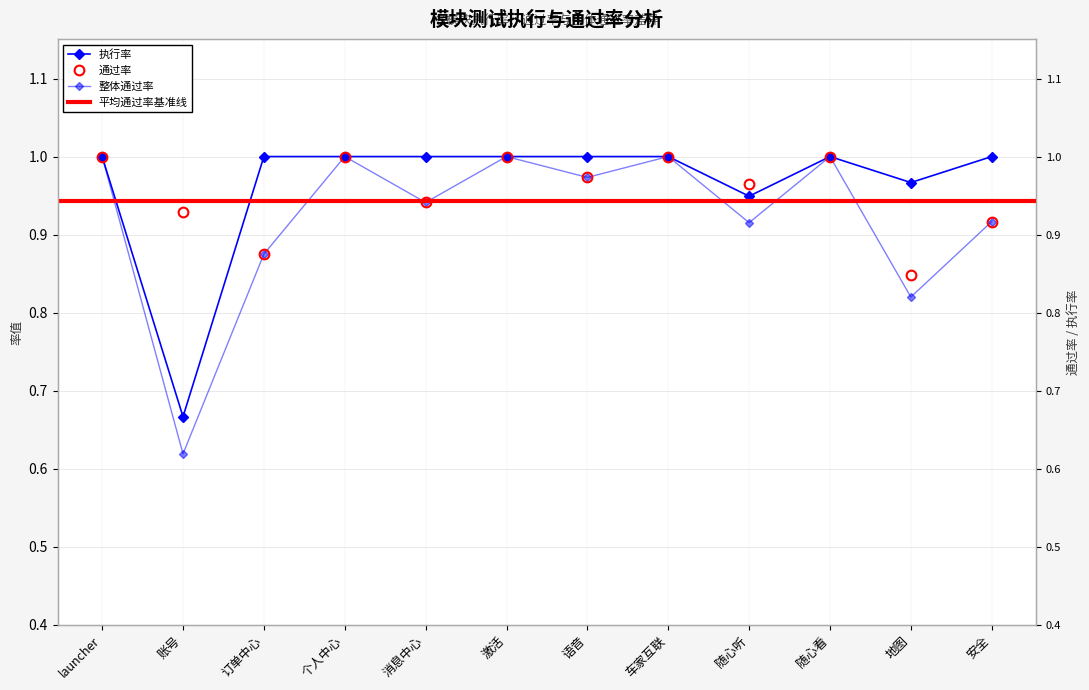

Rank the series by their maximum value, from lowest to highest.

执行率, 通过率, 整体通过率